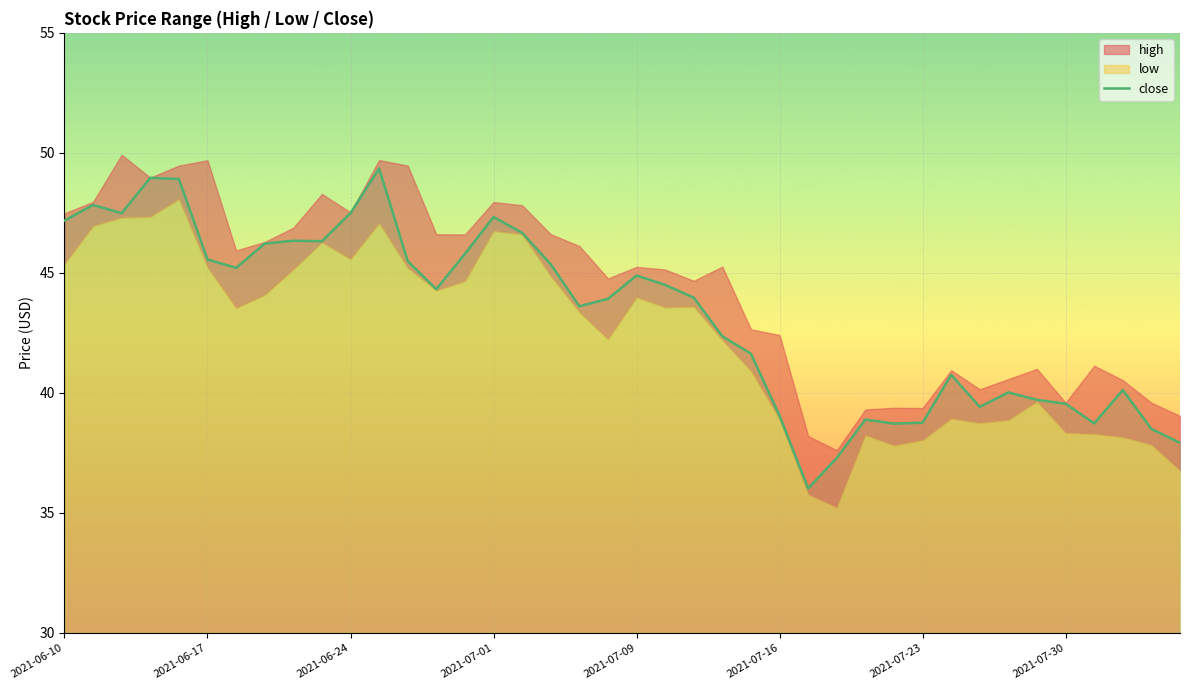

The chart shows a value of 38.5 at 38. True or false?

True